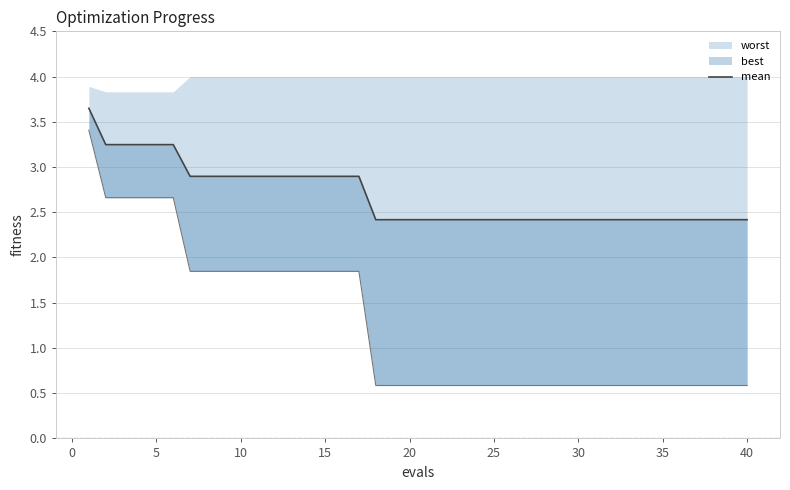

Does the chart display data point markers on the line(s)?

No